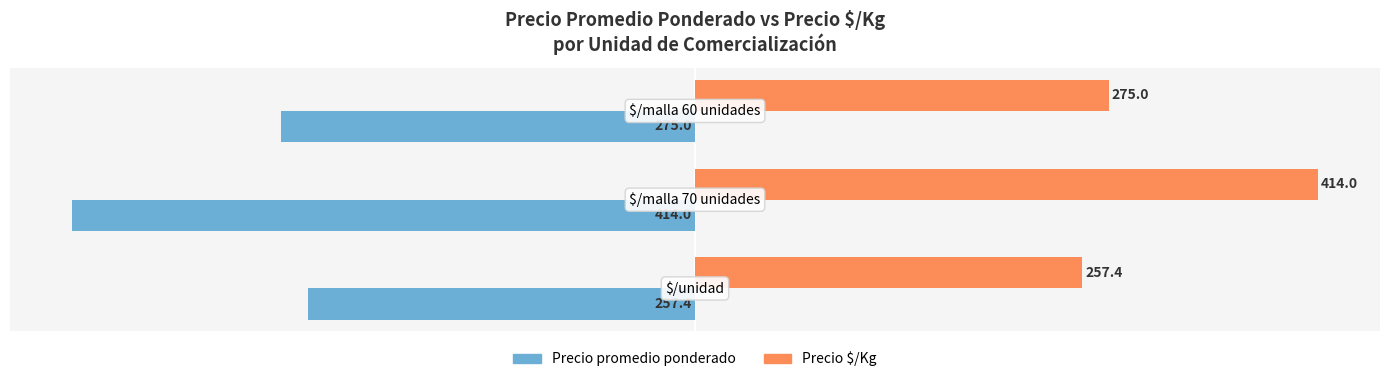

At how many categories does at least one series exceed 219?

3